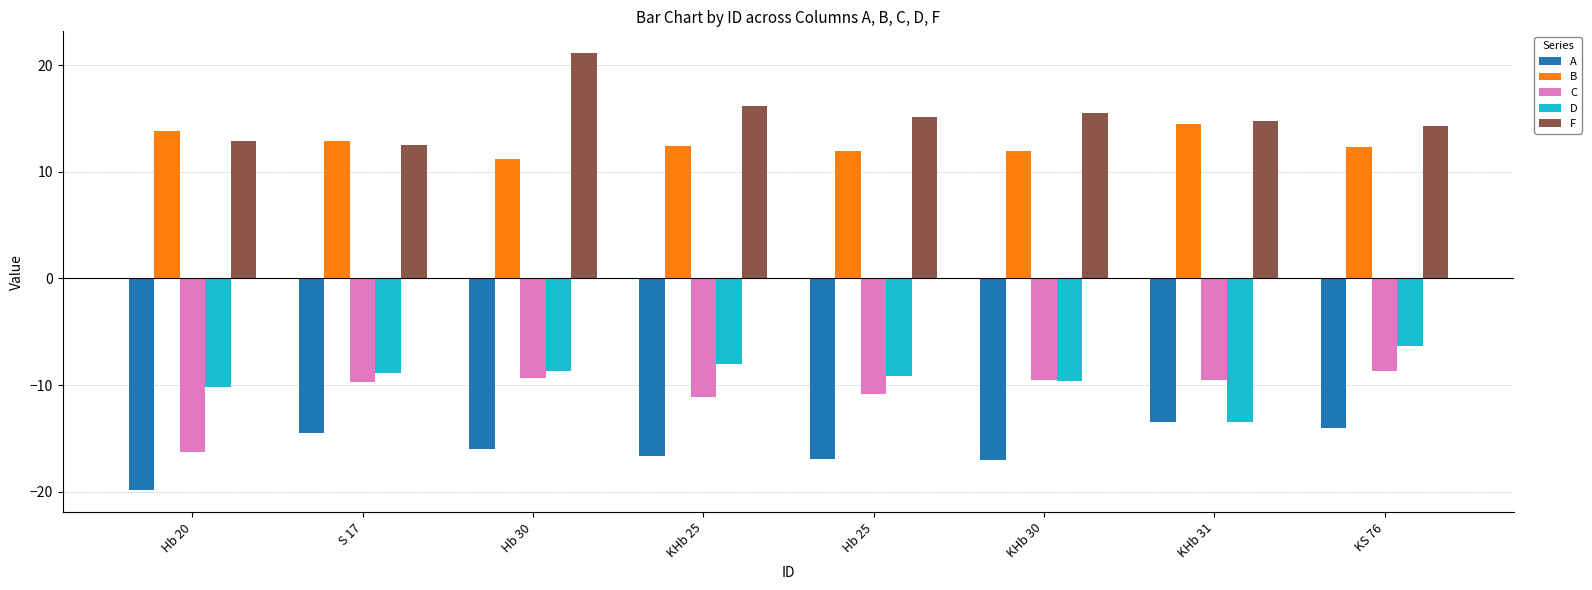

What is the difference between the maximum and minimum values in the F series?

8.6